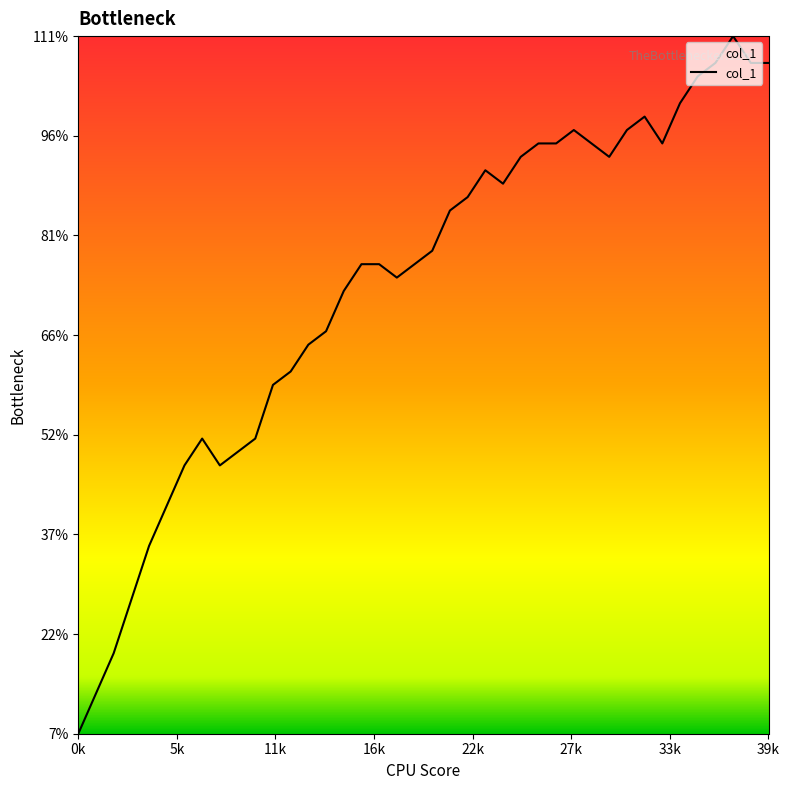

What is the difference between the maximum and minimum values?

104